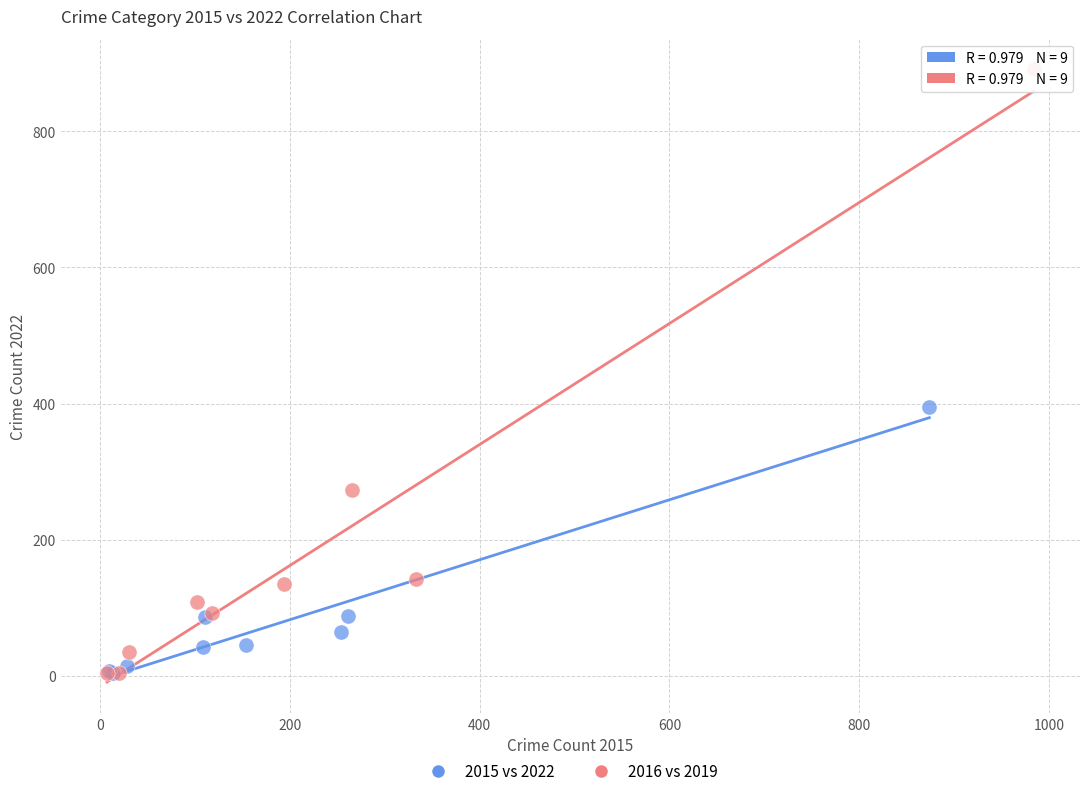

What are all the series names shown in the legend?

2015 vs 2022, 2016 vs 2019